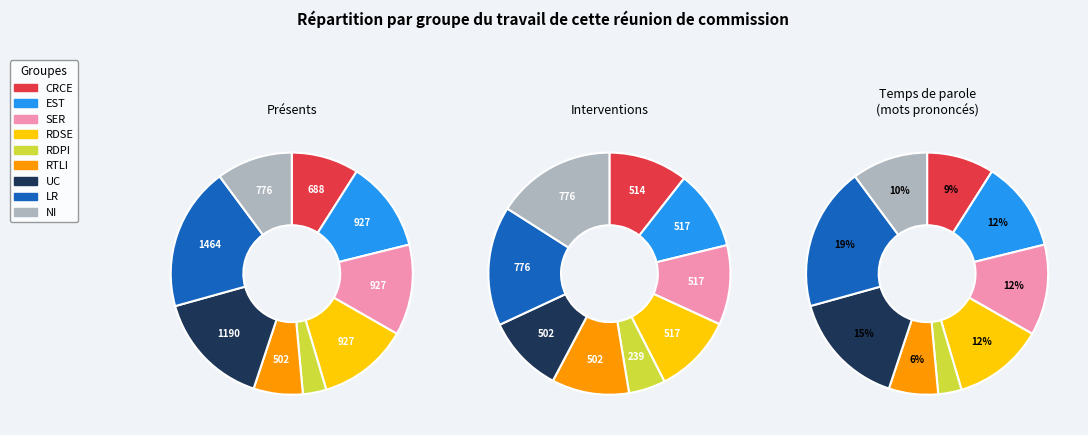

Is the sum of switch 2 and switch 5 greater than half?

No